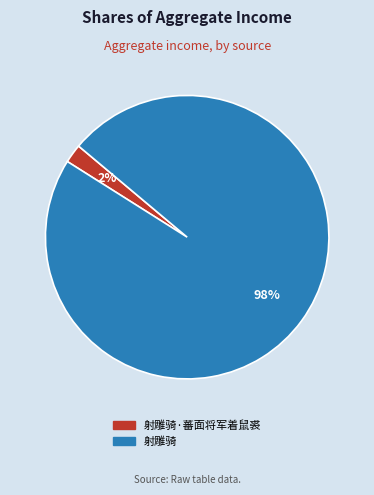

Does any single category account for the majority?

Yes